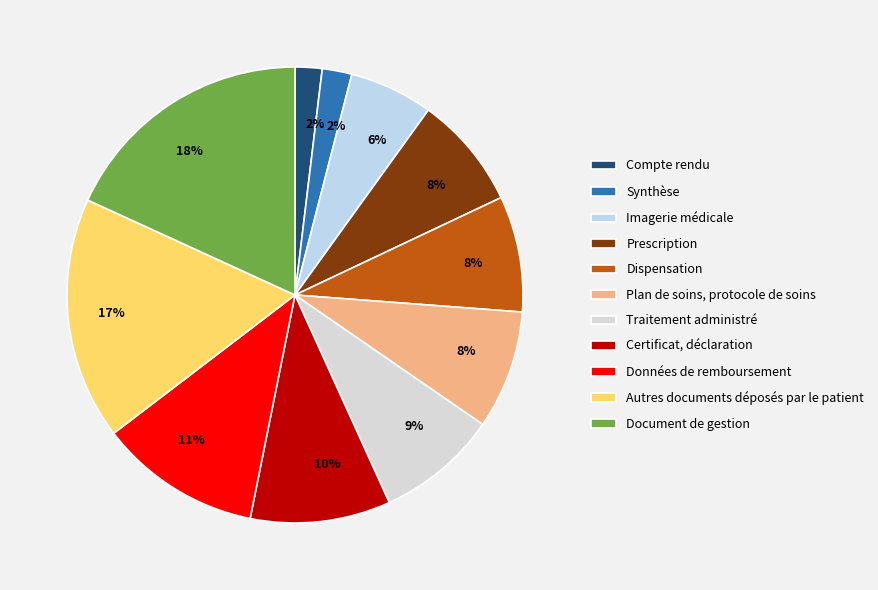

Combined, what portion of the pie is Traitement administré and Compte rendu?

10.5%